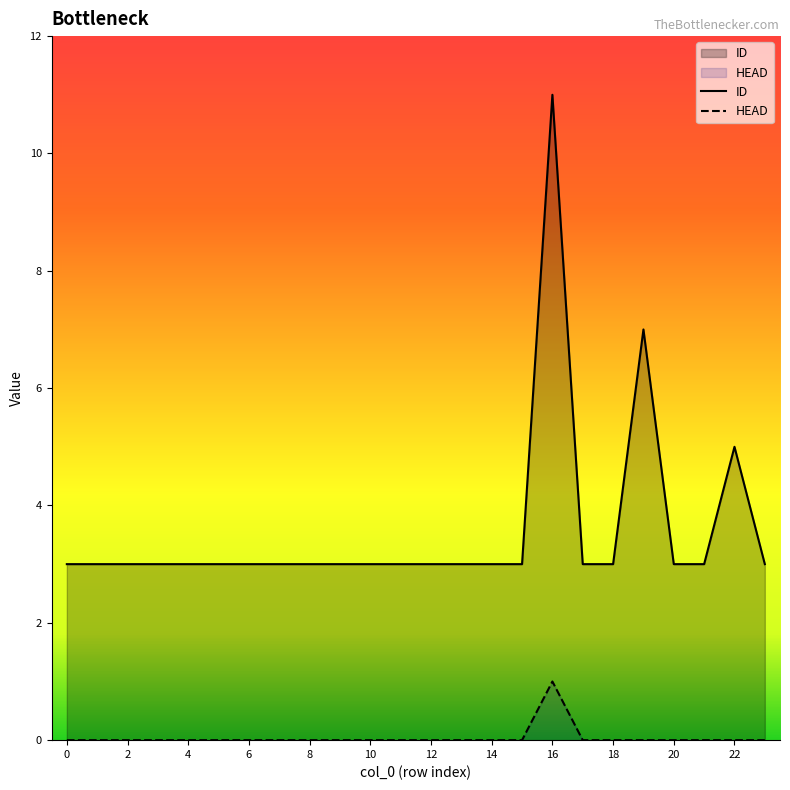

Count the HEAD values in the range 0 to 1.

24